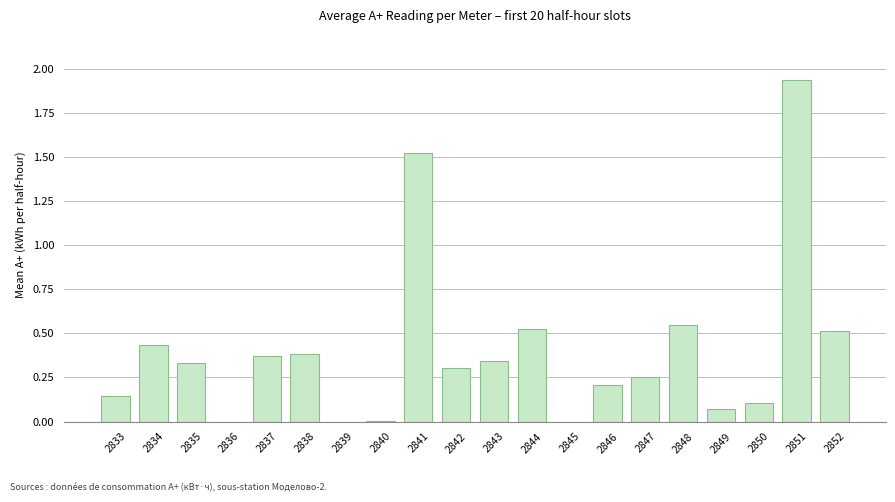

What is the sum of the values at 2843 and 2848?

0.9